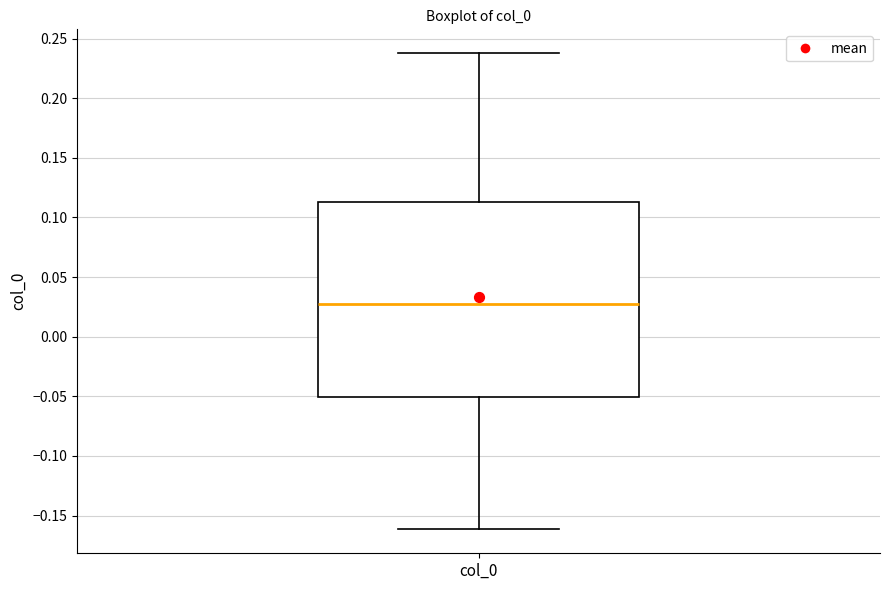

Transcribe this box plot: give where the median line is, the range the box spans, and where the two whiskers end, as read against the y-axis. The values are not printed on the chart, so give them approximately, as read against the axis.

median 0.025, box -0.050 to 0.115, whiskers -0.160 to 0.240